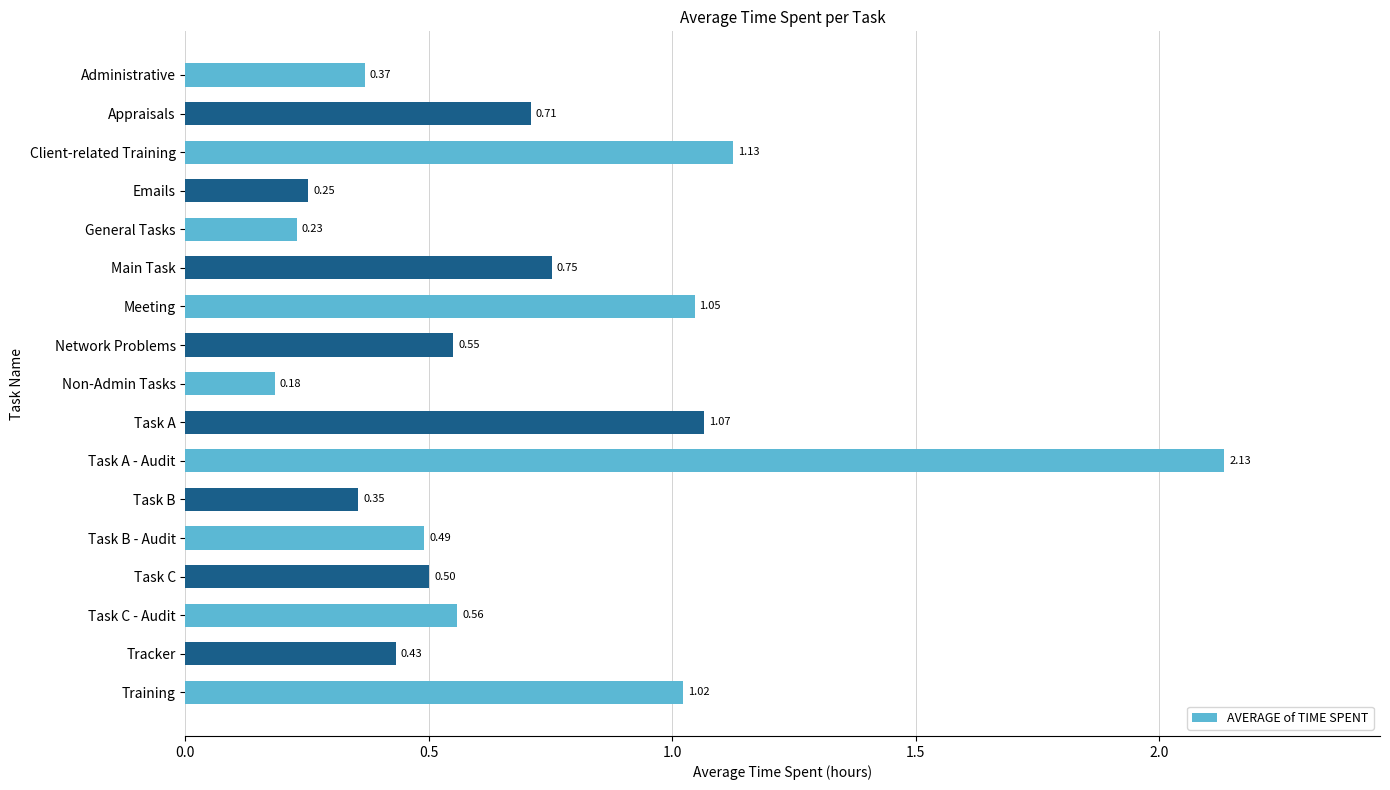

At which category does the chart reach its peak across all series?

Task A - Audit